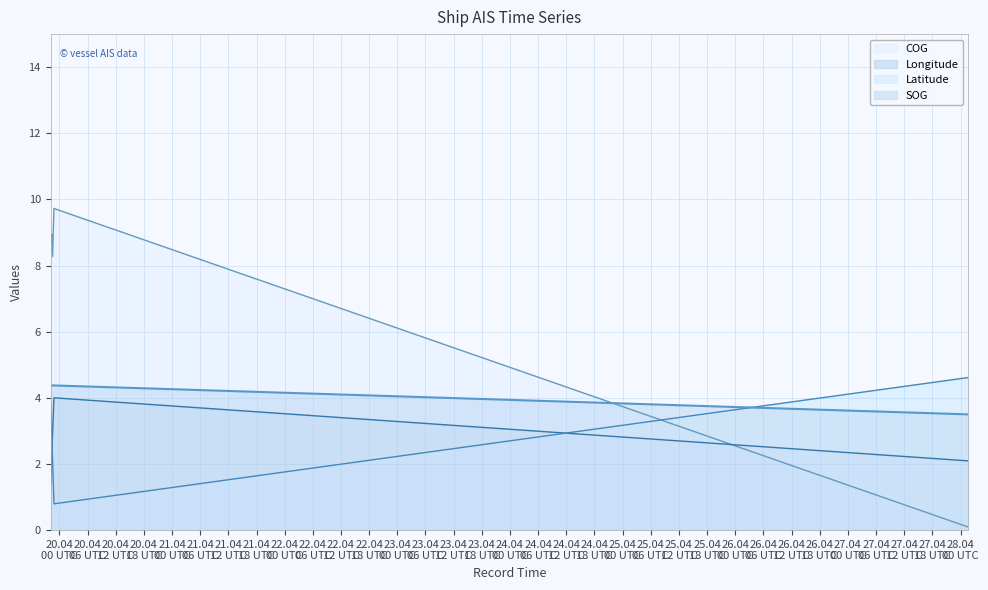

True or false: SOG and Longitude cross at least once.

False